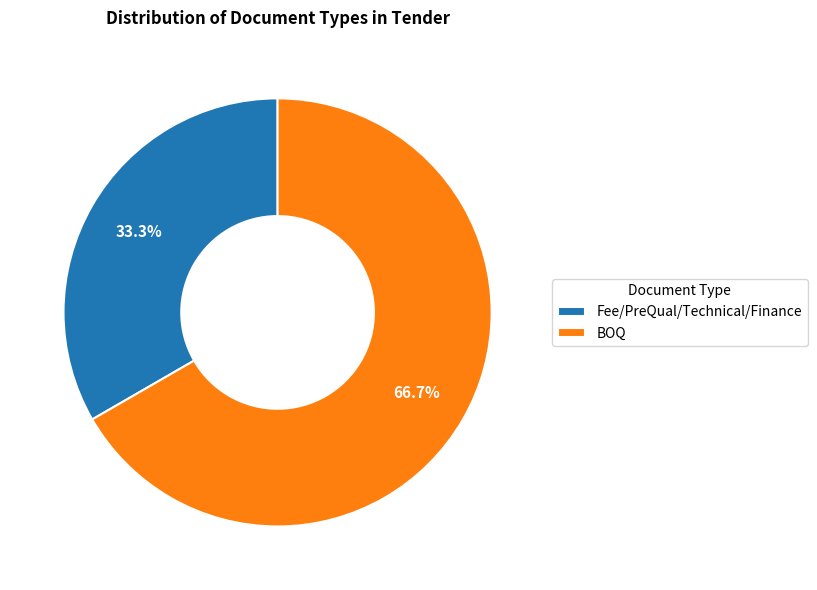

What is the ratio of the value at Fee/PreQual/Technical/Finance to the value at BOQ?

0.5